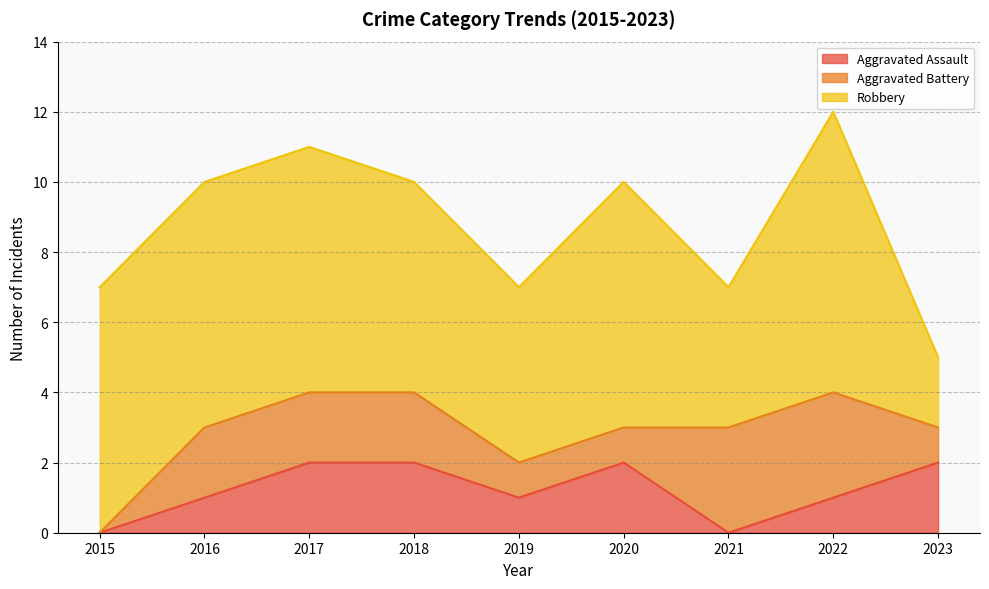

What is the maximum value for Aggravated Assault?

2